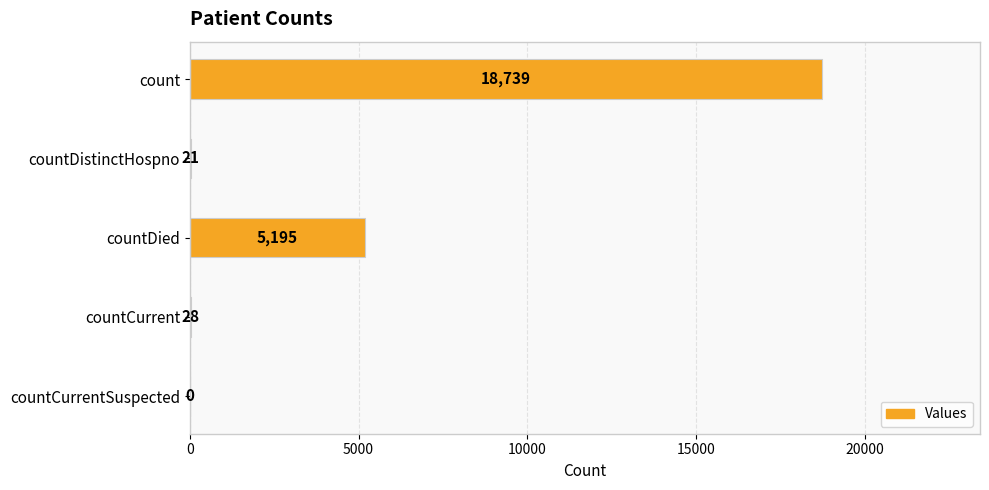

Reading top to bottom, what are all the values shown in this chart?

count=18739	countDistinctHospno=21	countDied=5195	countCurrent=28	countCurrentSuspected=0